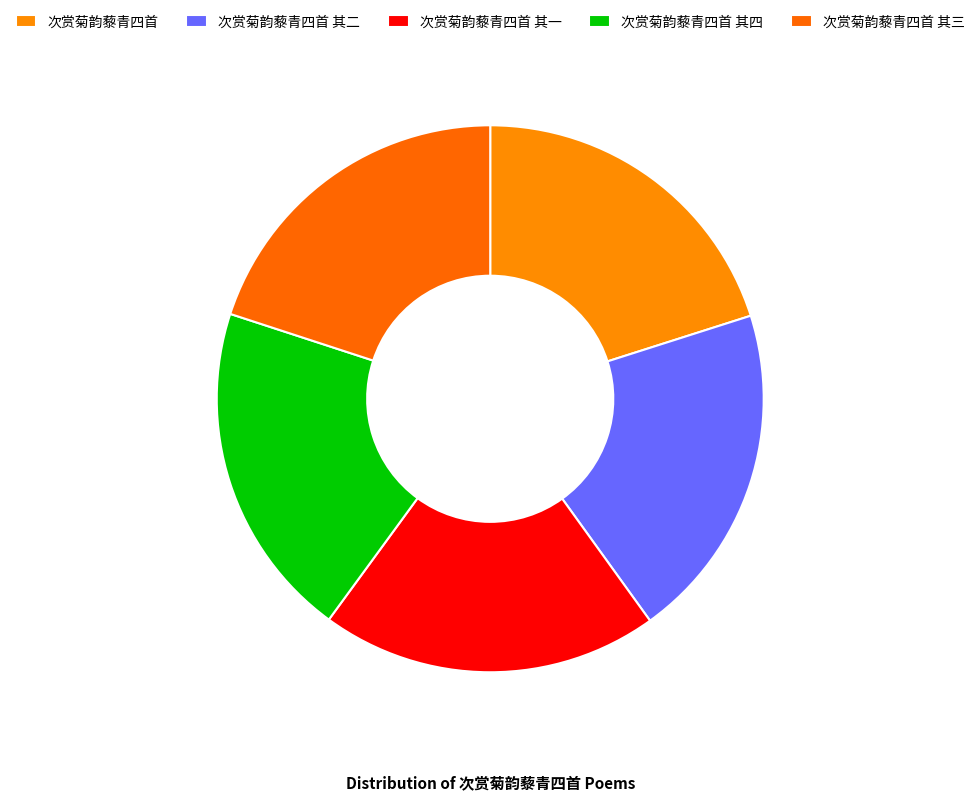

What percentage do 次赏菊韵藜青四首 其三 and 次赏菊韵藜青四首 其一 together represent?

40.0%